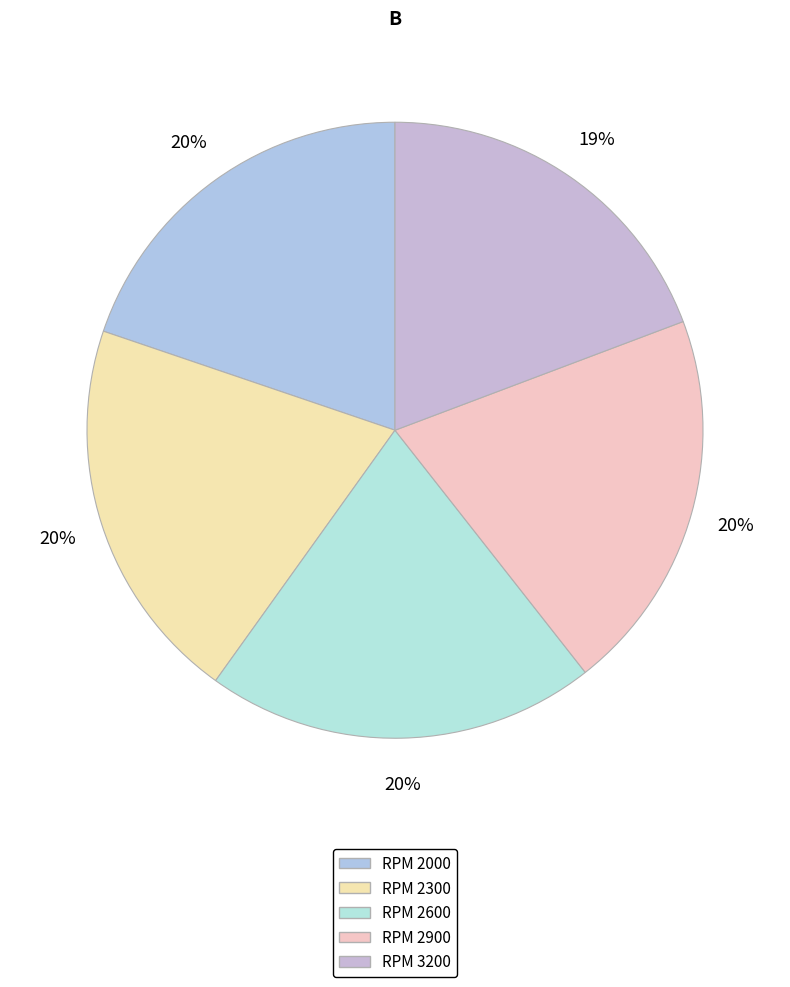

Count the number of slices in the pie.

5